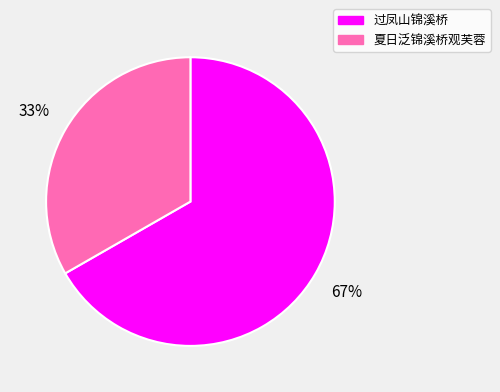

Approximately how many times larger is the value at 过凤山锦溪桥 compared to 夏日泛锦溪桥观芙蓉?

2.0